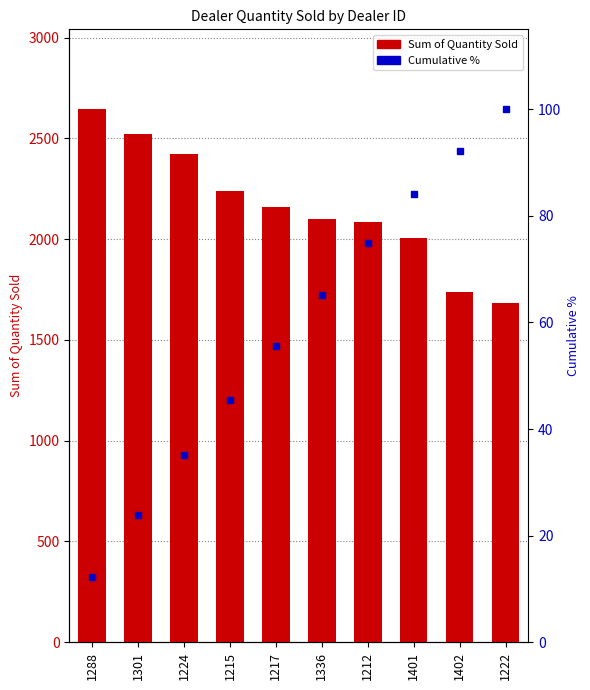

Reading right to left, transcribe all the data shown in this chart.

Sum of Quantity Sold: 1683.0	1738.0	2006.0	2083.0	2102.0	2158.0	2238.0	2422.0	2523.0	2644.0
Cumulative %: 100.0	92.2	84.2	74.9	65.2	55.5	45.5	35.1	23.9	12.2